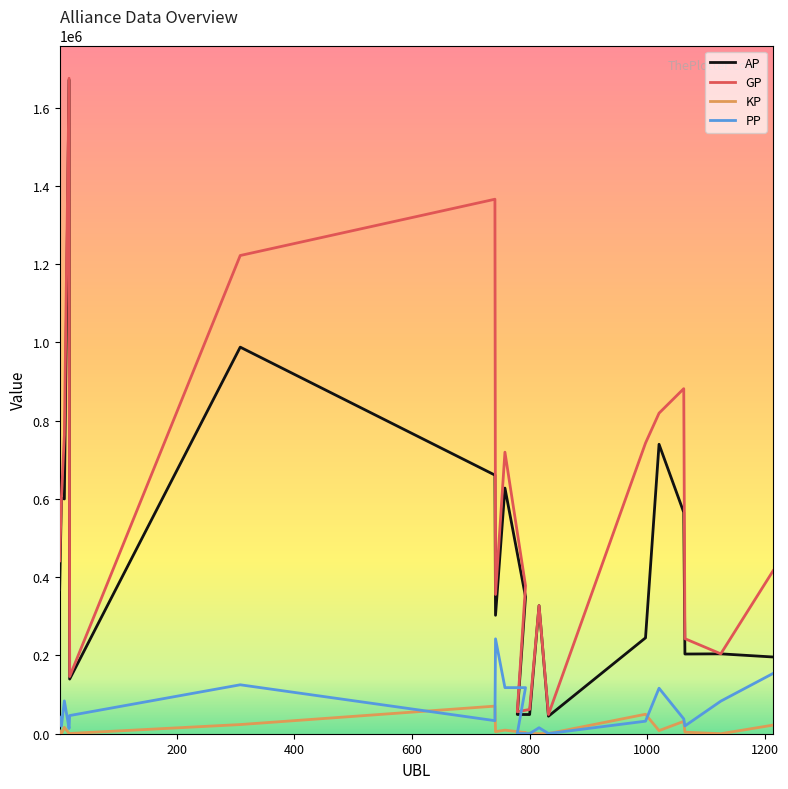

How many values in KP are above zero?

17